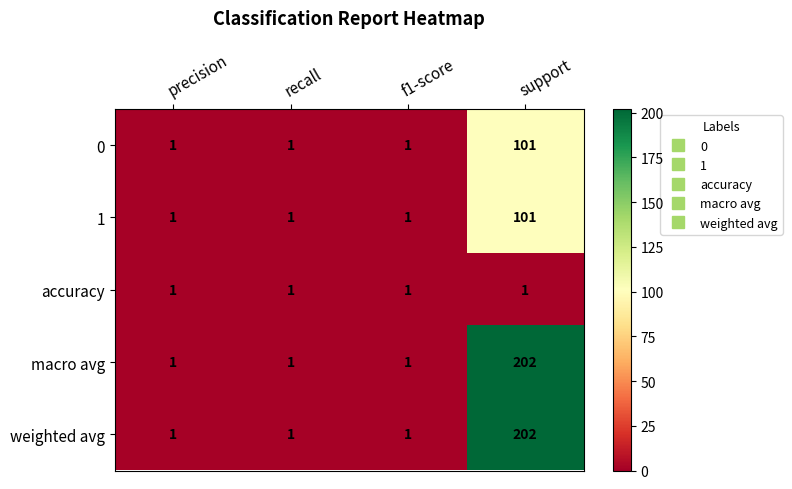

The weighted avg series shows 1 at precision. True or false?

True